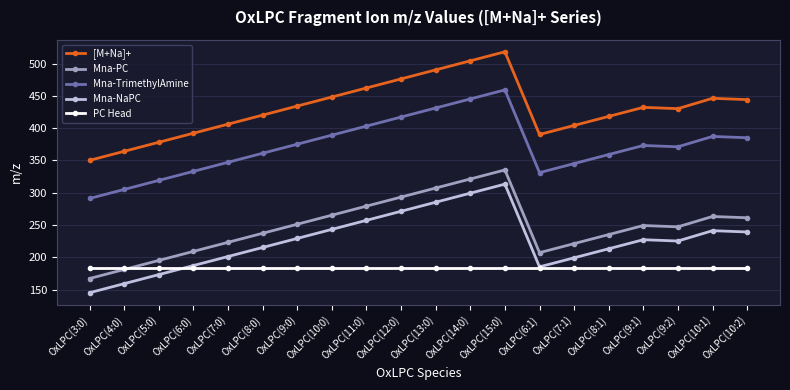

How many series are shown in this chart?

5